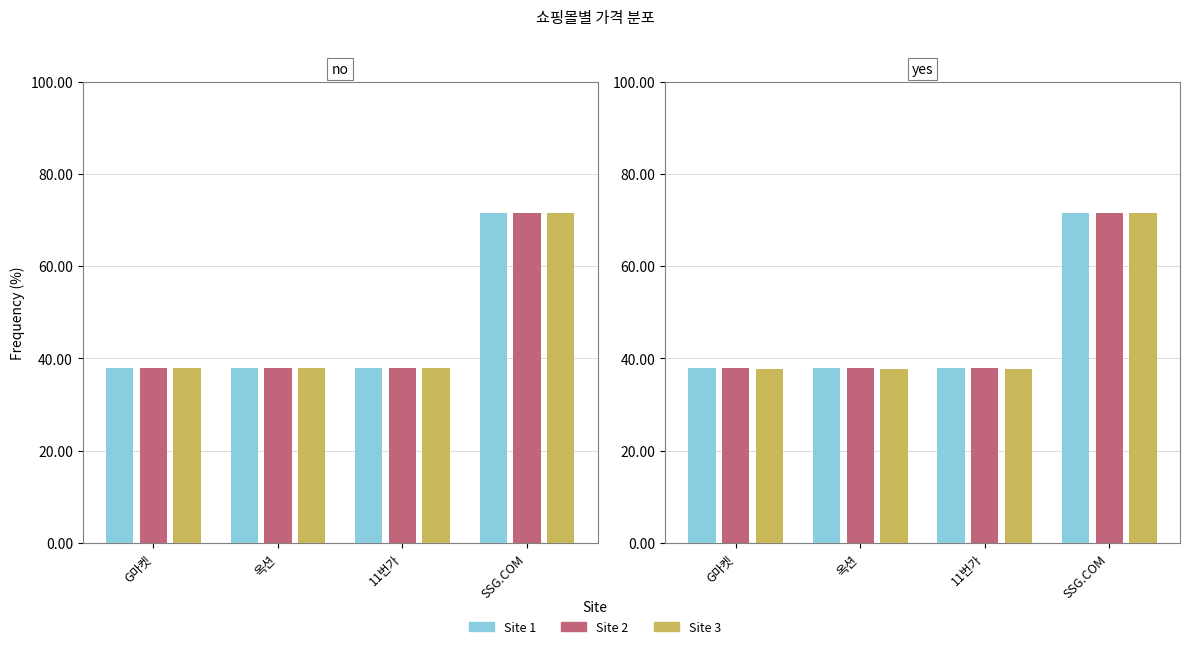

What is the difference between the maximum and minimum values in the Site 3 series?

33.6